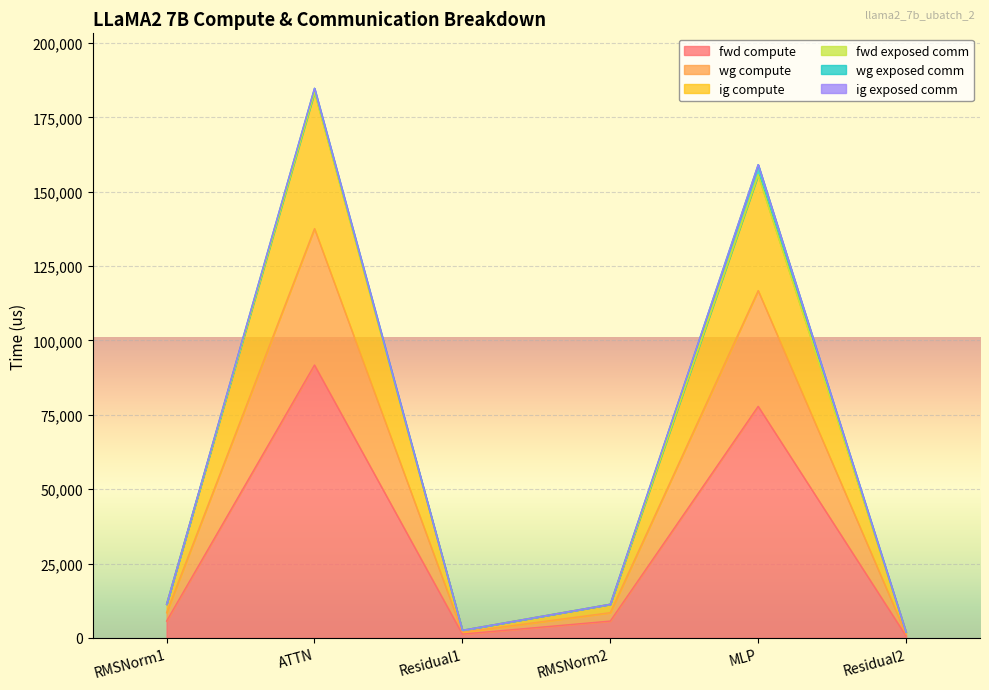

Is the value of wg compute at RMSNorm2 greater than the value of ig compute at MLP?

No